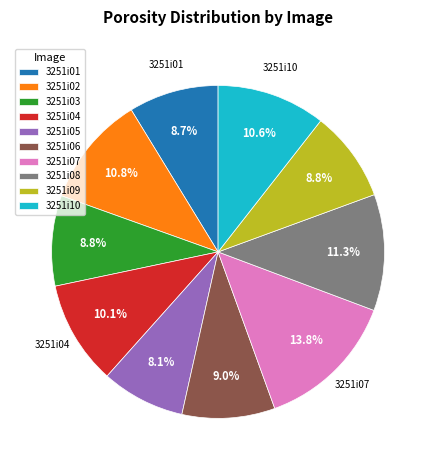

Approximately how many times larger is the value at 3251i08 compared to 3251i03?

1.3